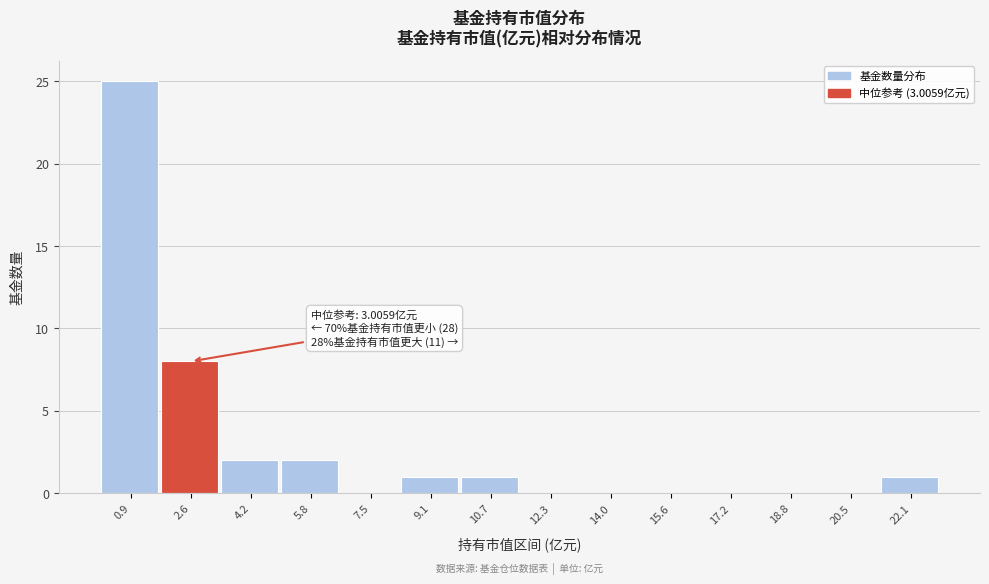

Reading left to right, extract all data points from this chart.

0.9=25	2.6=8	4.2=2	5.8=2	7.5=0	9.1=1	10.7=1	12.3=0	14.0=0	15.6=0	17.2=0	18.8=0	20.5=0	22.1=1